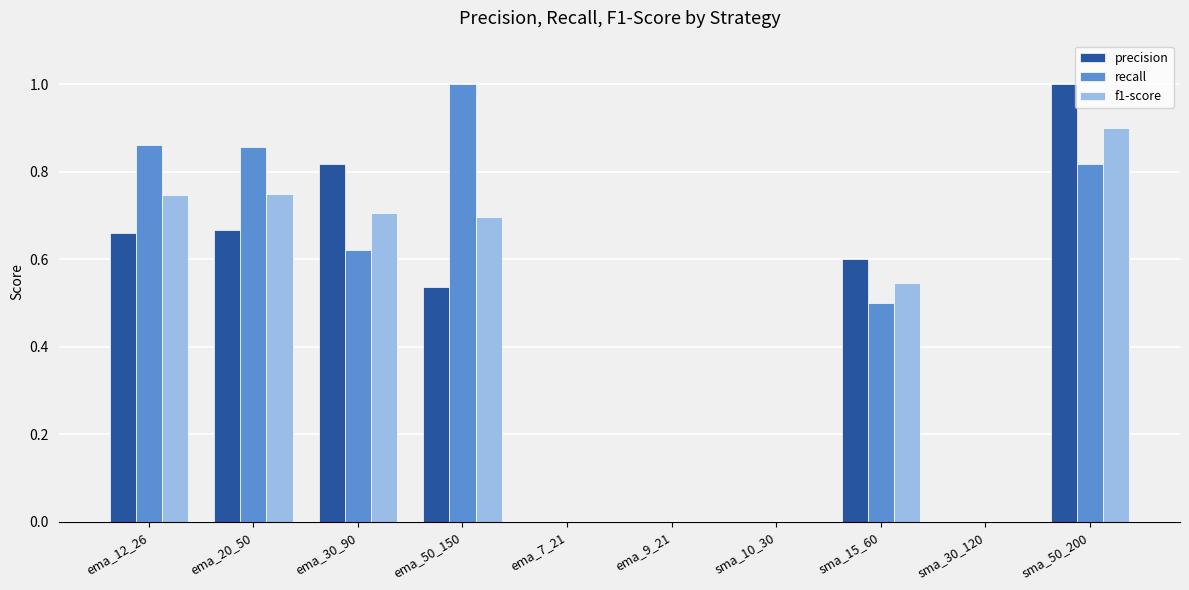

The recall series shows 0.9 at ema_12_26. True or false?

True